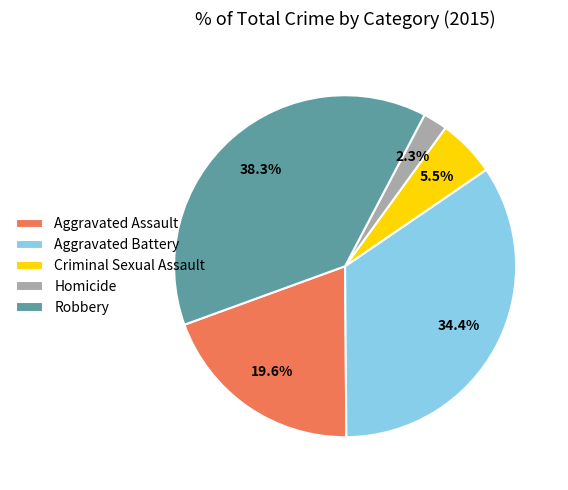

Which slice is the smallest?

Homicide